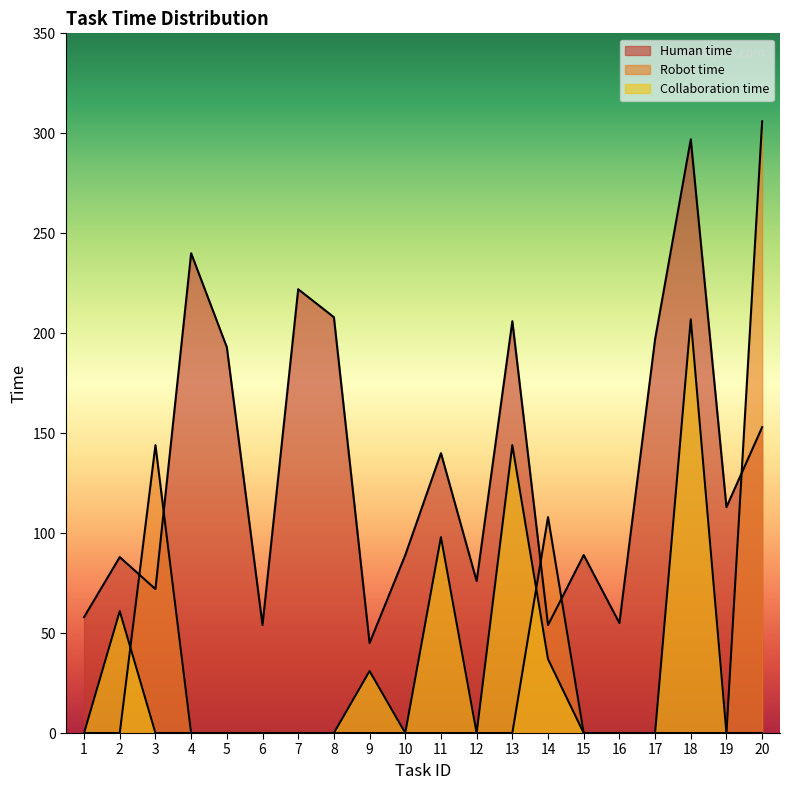

Reading left to right, what are all the values shown in this chart?

Human time: 1=58	2=88	3=72	4=240	5=193	6=54	7=222	8=208	9=45	10=89	11=140	12=76	13=206	14=54	15=89	16=55	17=197	18=297	19=113	20=153
Robot time: 1=0	2=0	3=144	4=0	5=0	6=0	7=0	8=0	9=0	10=0	11=0	12=0	13=0	14=108	15=0	16=0	17=0	18=0	19=0	20=306
Collaboration time: 1=0	2=61	3=0	4=0	5=0	6=0	7=0	8=0	9=31	10=0	11=98	12=0	13=144	14=37	15=0	16=0	17=0	18=207	19=0	20=0